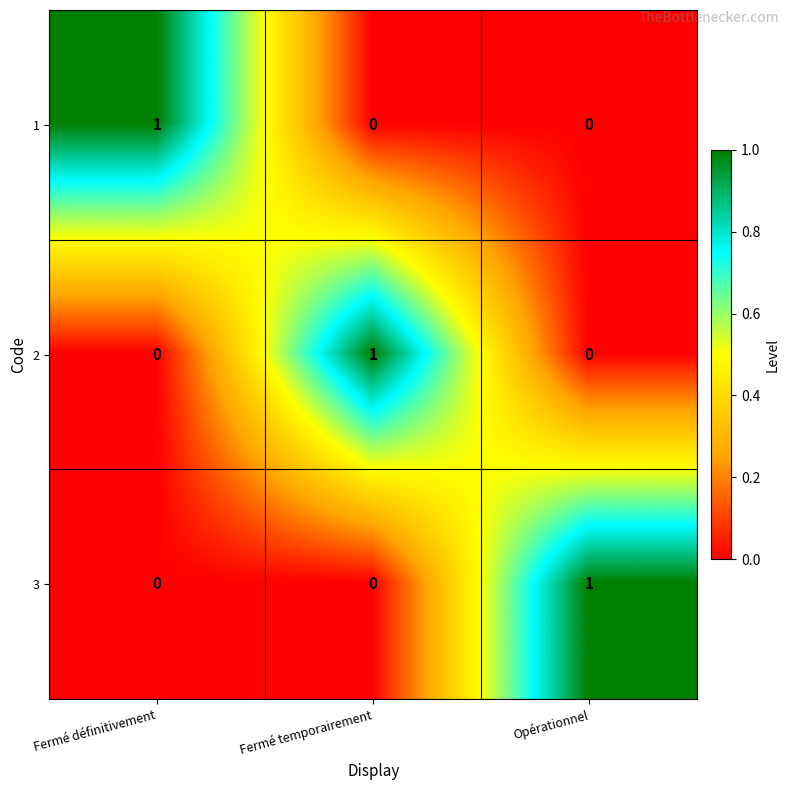

What is the greatest value displayed?

1